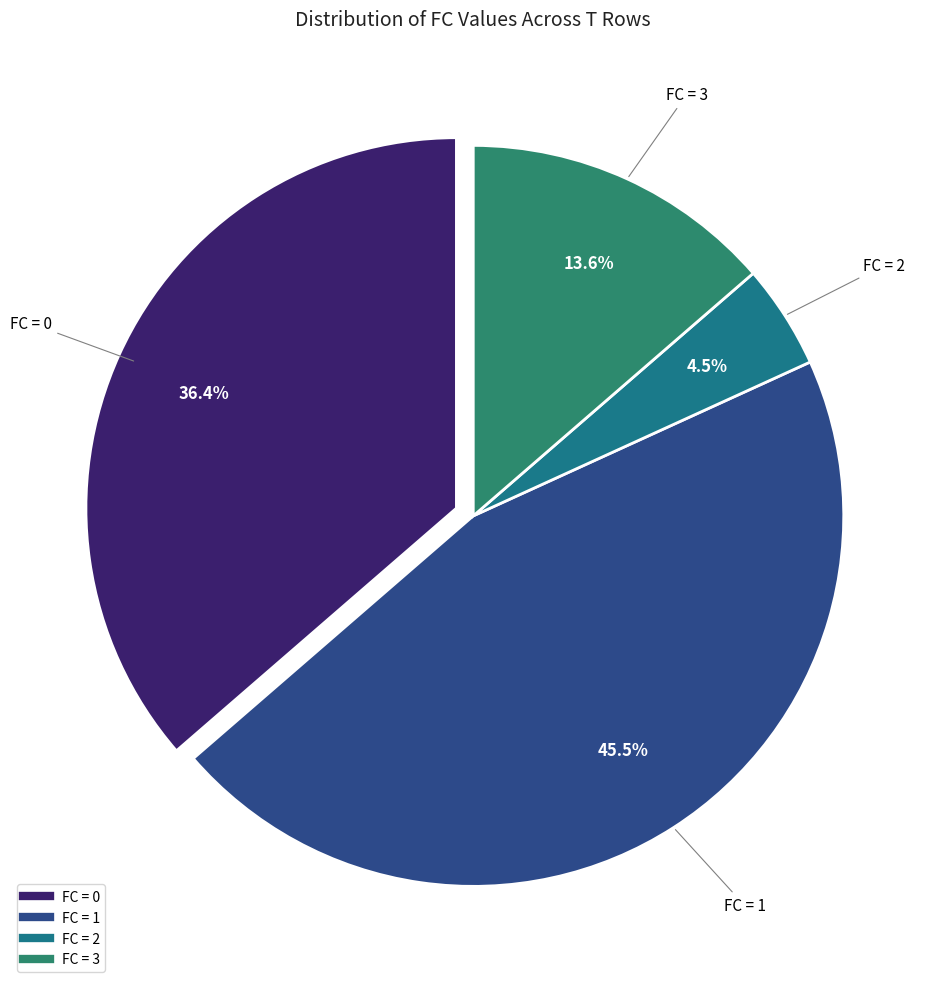

To the nearest percent, what is the difference between the largest and smallest slice percentages?

41%